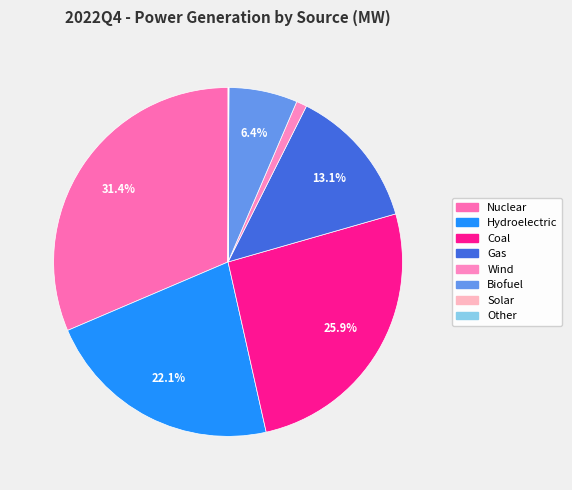

What is the largest slice in the pie chart?

Nuclear